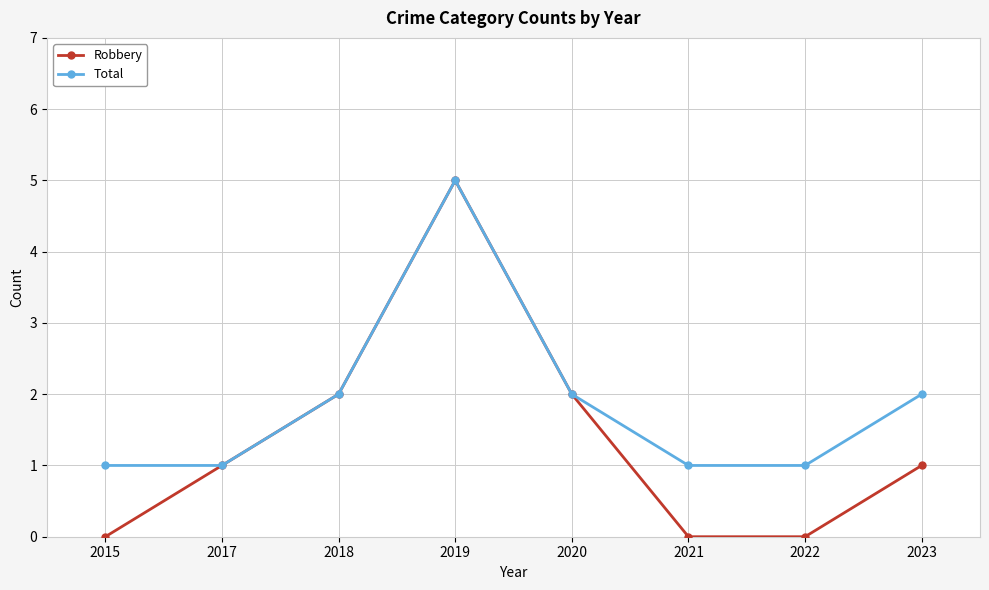

At 2015, list the series in order from largest to smallest.

Total, Robbery